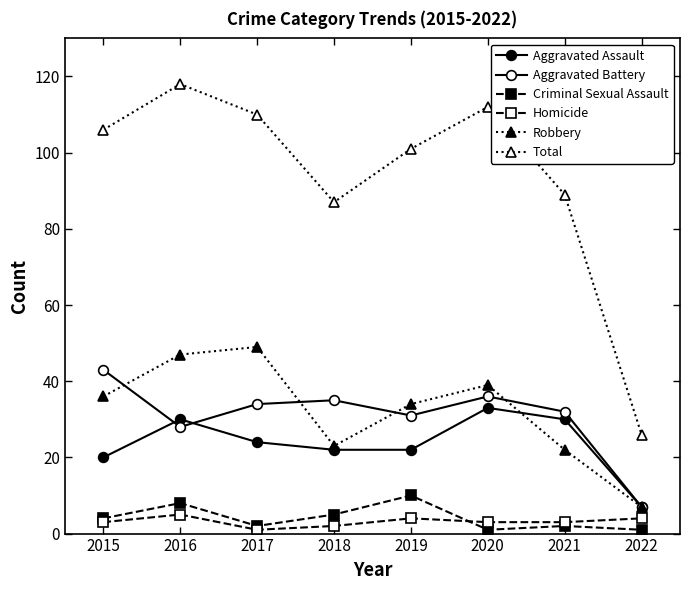

Reading left to right, transcribe all the data shown in this chart.

Aggravated Assault: 20	30	24	22	22	33	30	7
Aggravated Battery: 43	28	34	35	31	36	32	7
Criminal Sexual Assault: 4	8	2	5	10	1	2	1
Homicide: 3	5	1	2	4	3	3	4
Robbery: 36	47	49	23	34	39	22	7
Total: 106	118	110	87	101	112	89	26